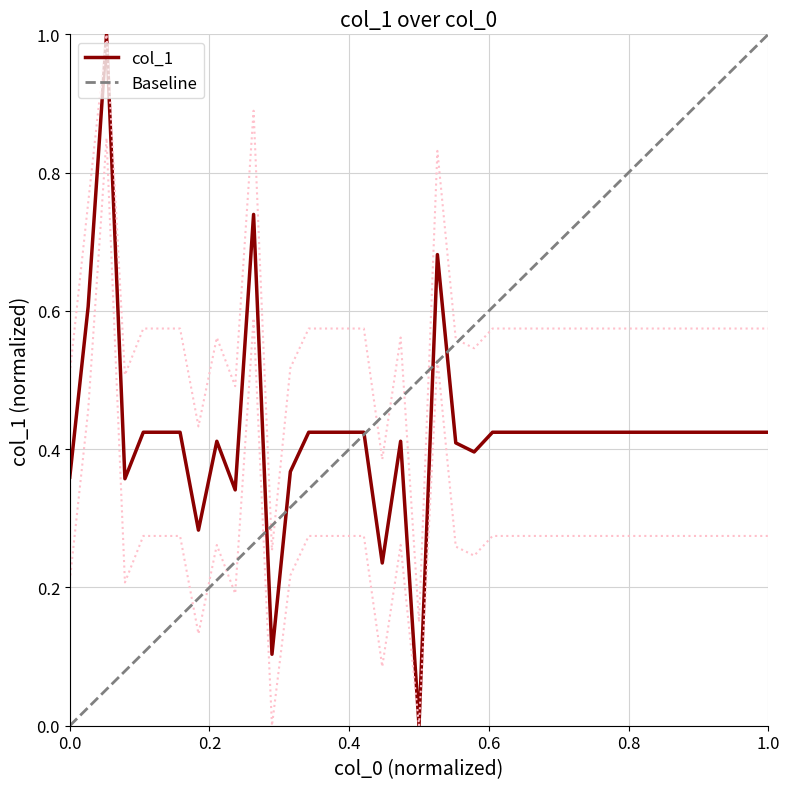

Reading left to right, transcribe all the data shown in this chart.

0.4	0.6	1.0	0.4	0.4	0.4	0.4	0.3	0.4	0.3	0.7	0.1	0.4	0.4	0.4	0.4	0.4	0.2	0.4	0.0	0.7	0.4	0.4	0.4	0.4	0.4	0.4	0.4	0.4	0.4	0.4	0.4	0.4	0.4	0.4	0.4	0.4	0.4	0.4